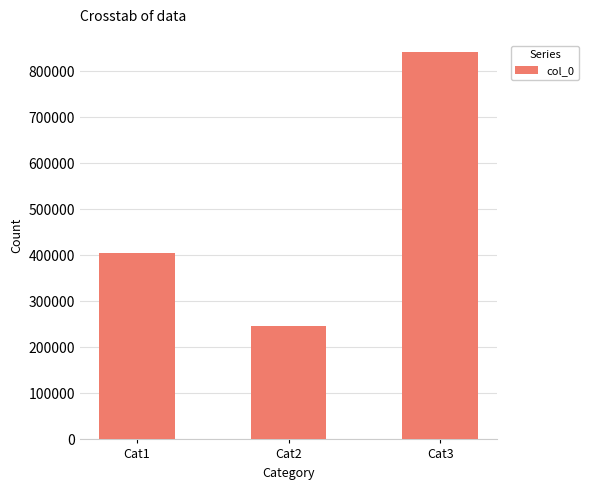

How many values are below 404339?

1